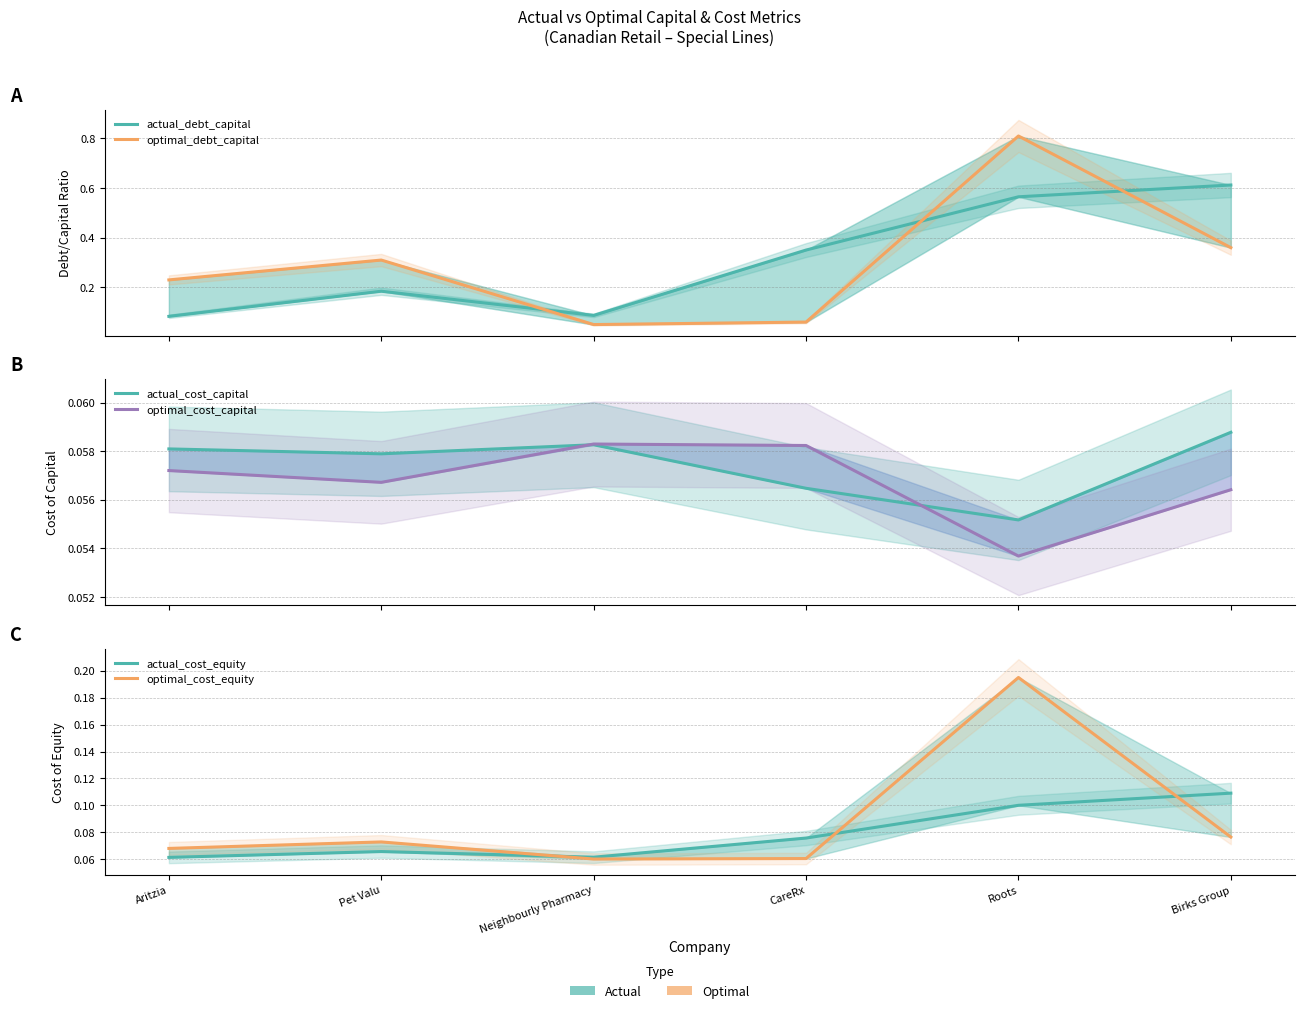

Reading left to right, list all the values displayed in this chart.

actual_debt_capital: Aritzia=0.1	Pet Valu=0.2	Neighbourly Pharmacy=0.1	CareRx=0.4	Roots=0.6	Birks Group=0.6
optimal_debt_capital: Aritzia=0.2	Pet Valu=0.3	Neighbourly Pharmacy=0.1	CareRx=0.1	Roots=0.8	Birks Group=0.4
actual_cost_capital: Aritzia=0.1	Pet Valu=0.1	Neighbourly Pharmacy=0.1	CareRx=0.1	Roots=0.1	Birks Group=0.1
optimal_cost_capital: Aritzia=0.1	Pet Valu=0.1	Neighbourly Pharmacy=0.1	CareRx=0.1	Roots=0.1	Birks Group=0.1
actual_cost_equity: Aritzia=0.1	Pet Valu=0.1	Neighbourly Pharmacy=0.1	CareRx=0.1	Roots=0.1	Birks Group=0.1
optimal_cost_equity: Aritzia=0.1	Pet Valu=0.1	Neighbourly Pharmacy=0.1	CareRx=0.1	Roots=0.2	Birks Group=0.1